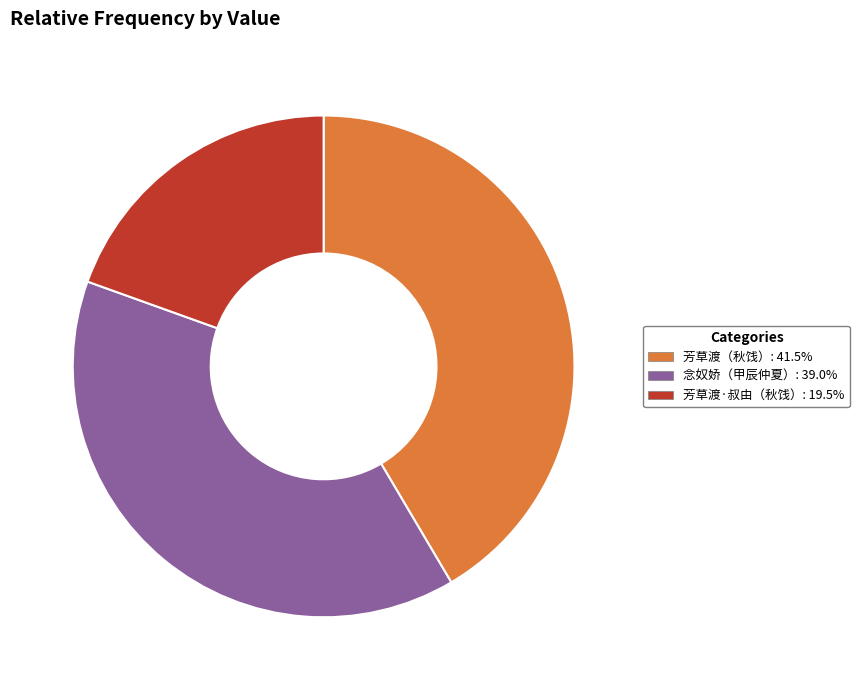

Does any single category account for the majority?

No